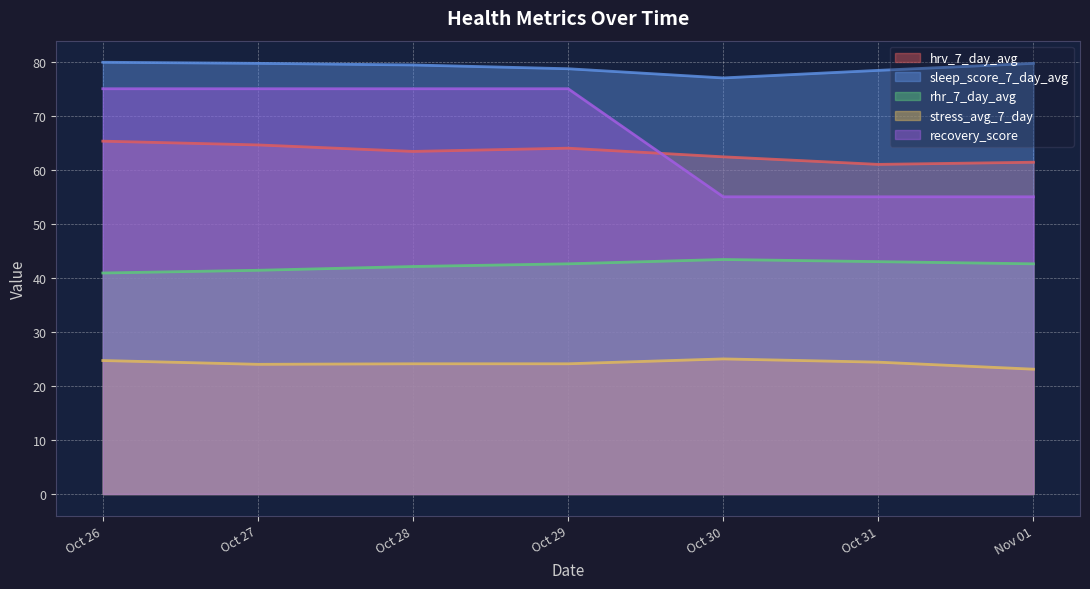

What is the smallest value displayed?

23.1